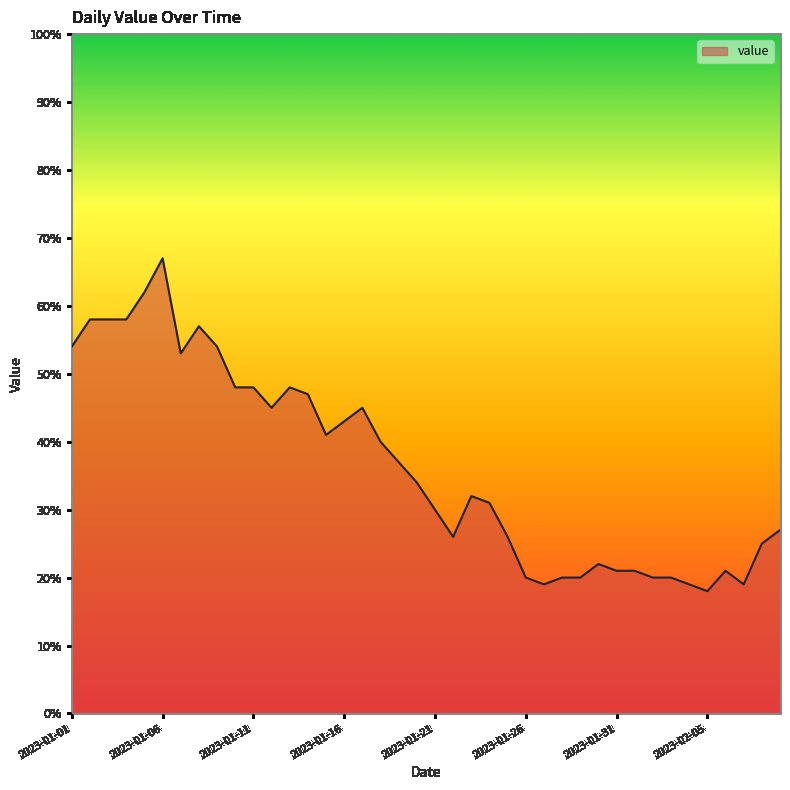

What is the maximum value shown in the chart?

67